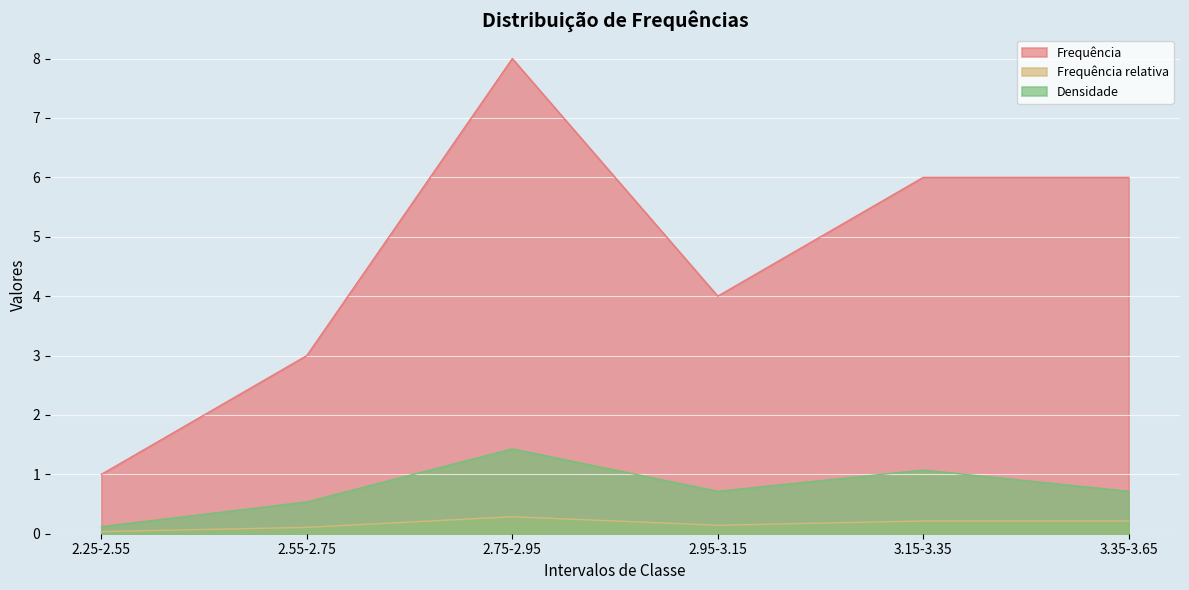

Rank the series at 3.15-3.35 from lowest to highest value.

Frequência relativa, Densidade, Frequência